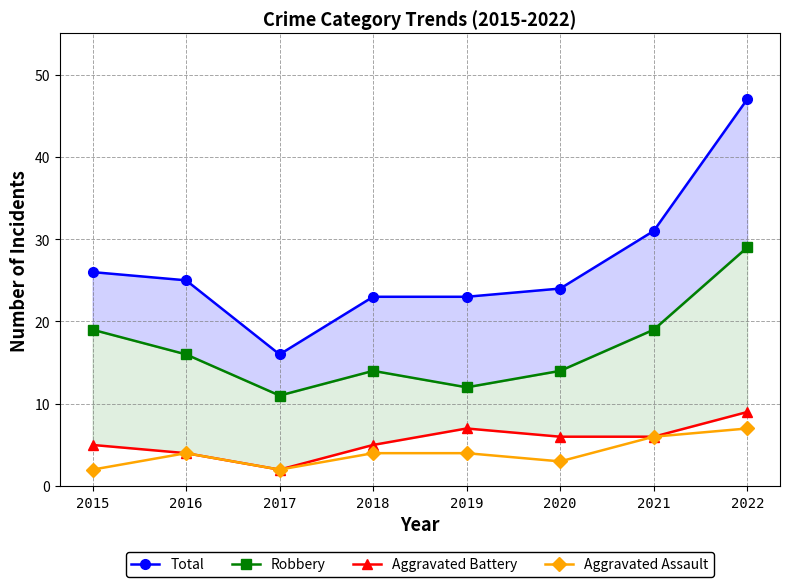

Count the number of categories in the chart.

8